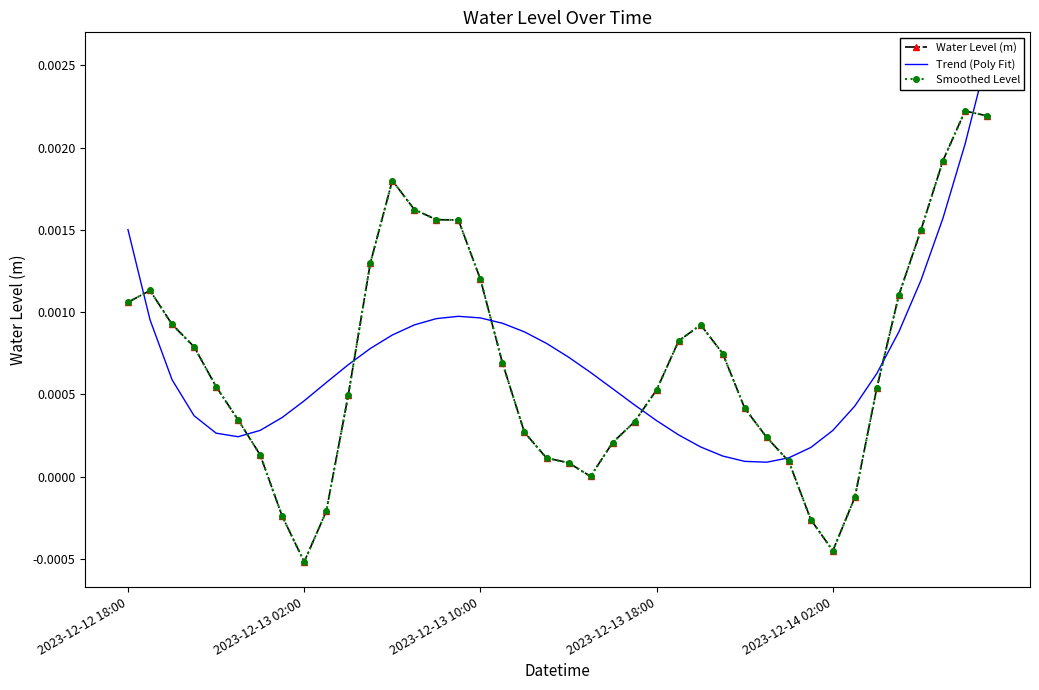

At which category does Trend (Poly Fit) reach its first local peak?

15